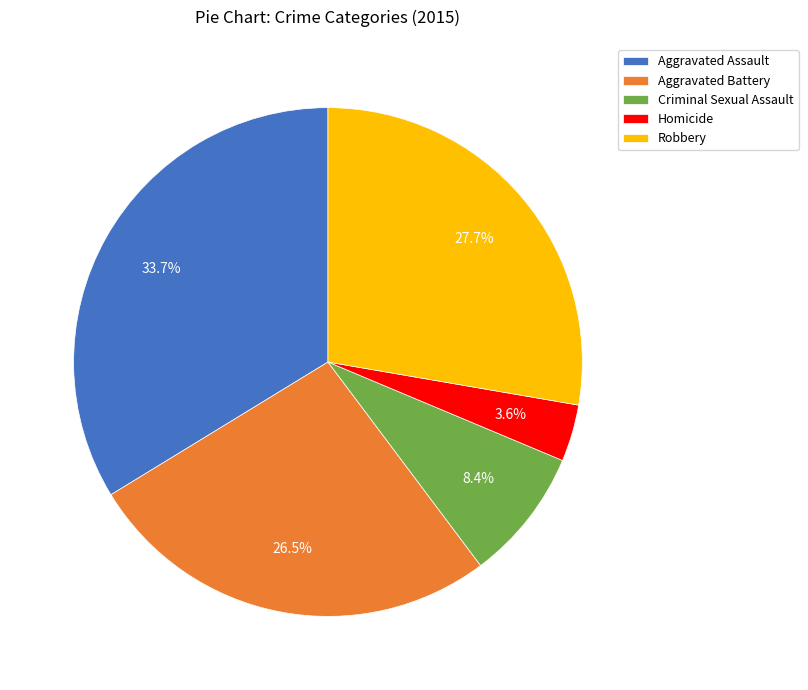

Count the number of slices in the pie.

5